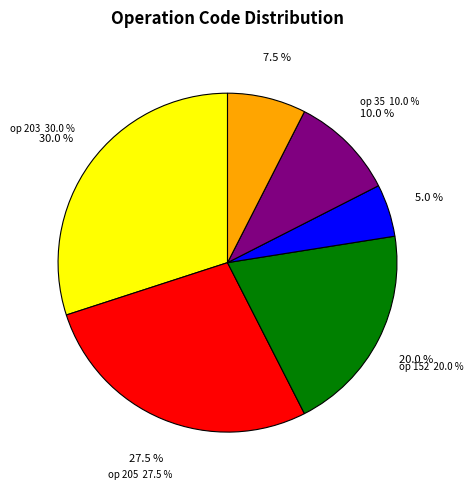

What is the total percentage of 35 and 152?

30.0%